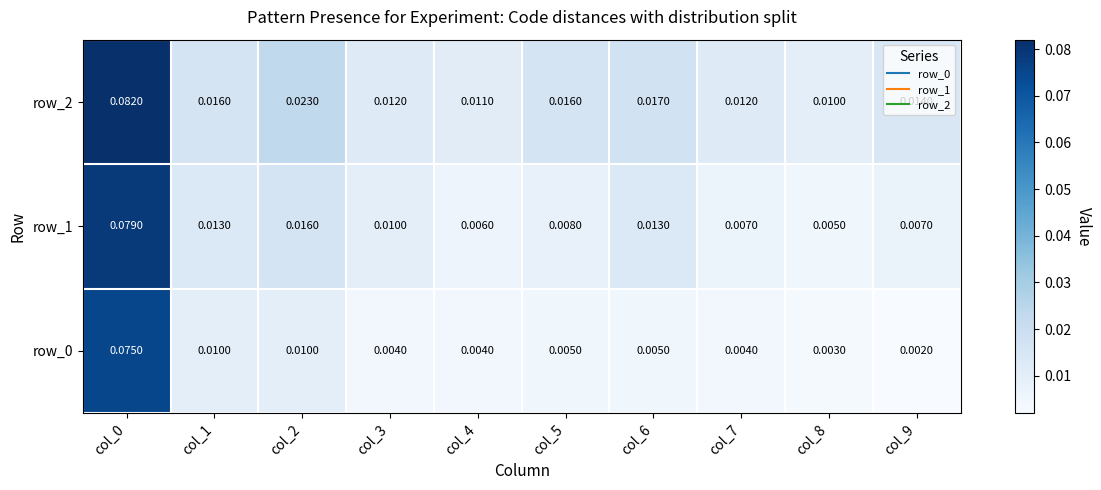

Is the value of row_0 at col_1 greater than the value of row_2 at col_1?

No